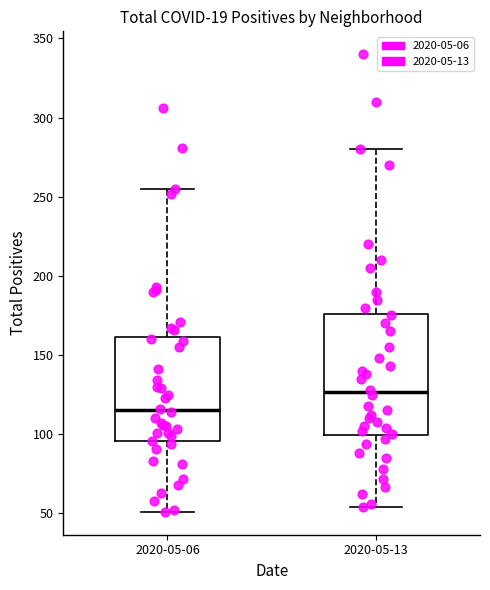

Where is the lower edge of the box for 2020-05-06 on the y-axis? The values are not printed on the chart, so give them approximately, as read against the axis.

95